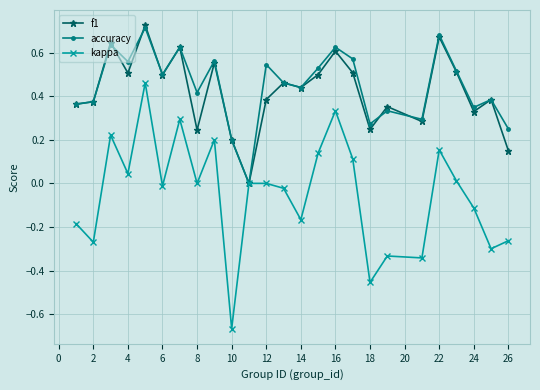

True or false: kappa has more than 0 points higher than both neighbors.

True